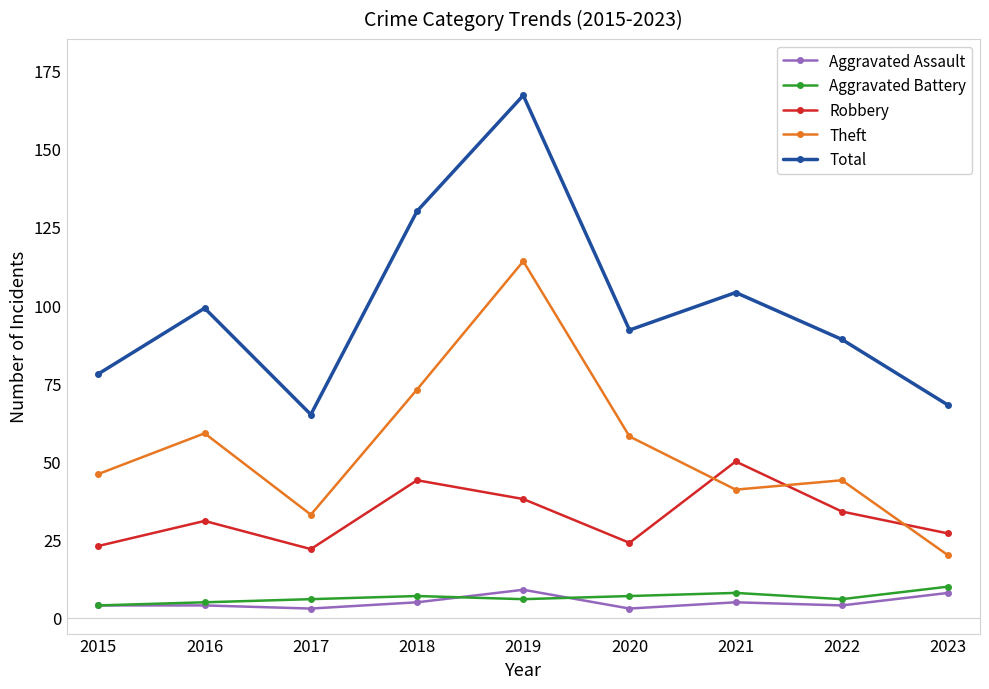

How many interior local peaks does the Theft series have?

3